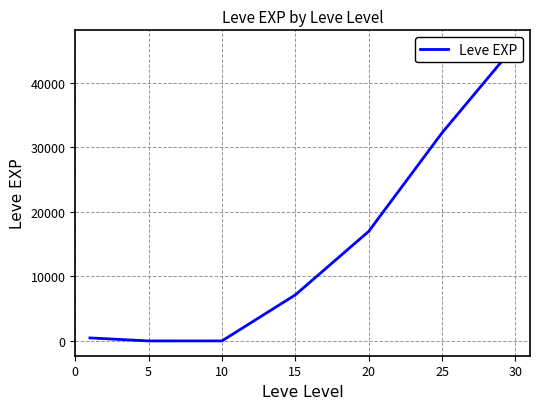

Approximately how many times larger is the value at 20 compared to 15?

2.4